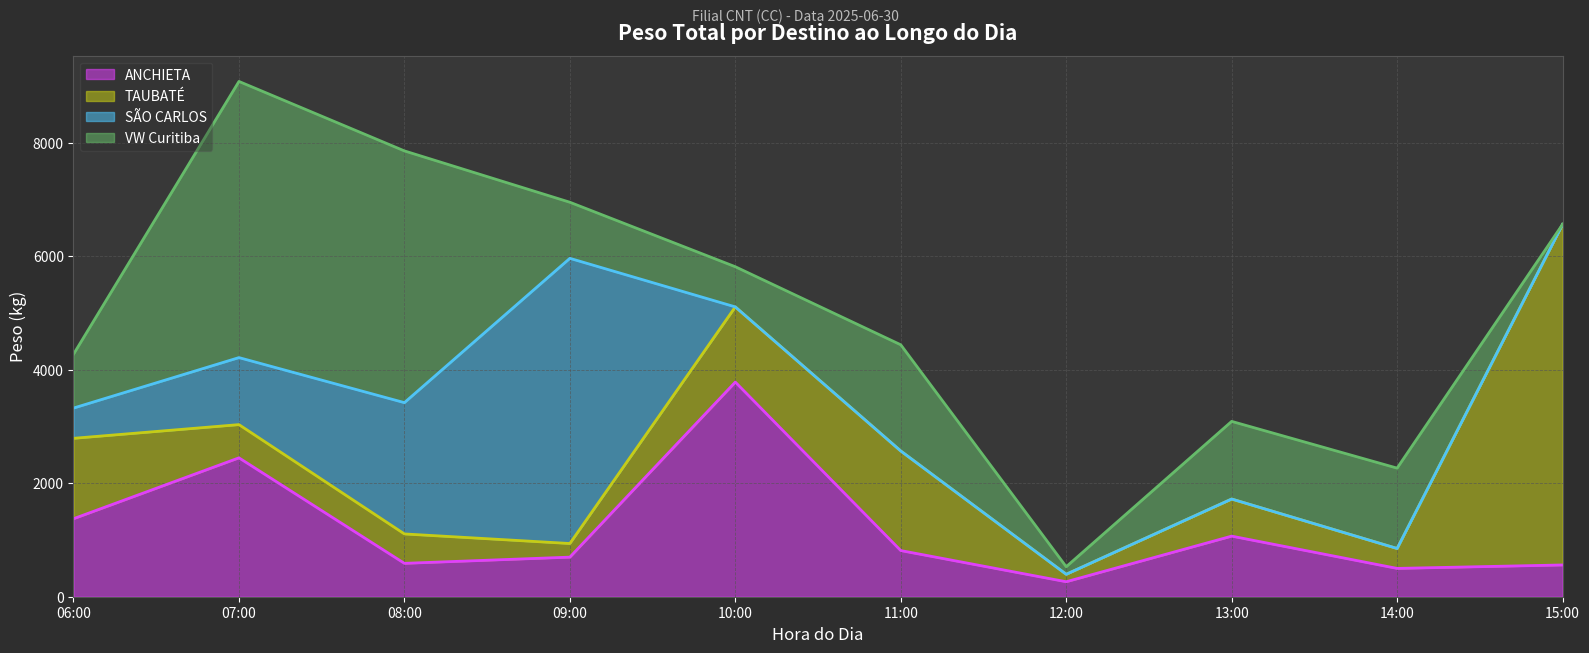

Rank the categories by ANCHIETA (linha) value from lowest to highest.

12:00, 14:00, 15:00, 08:00, 09:00, 11:00, 13:00, 06:00, 07:00, 10:00